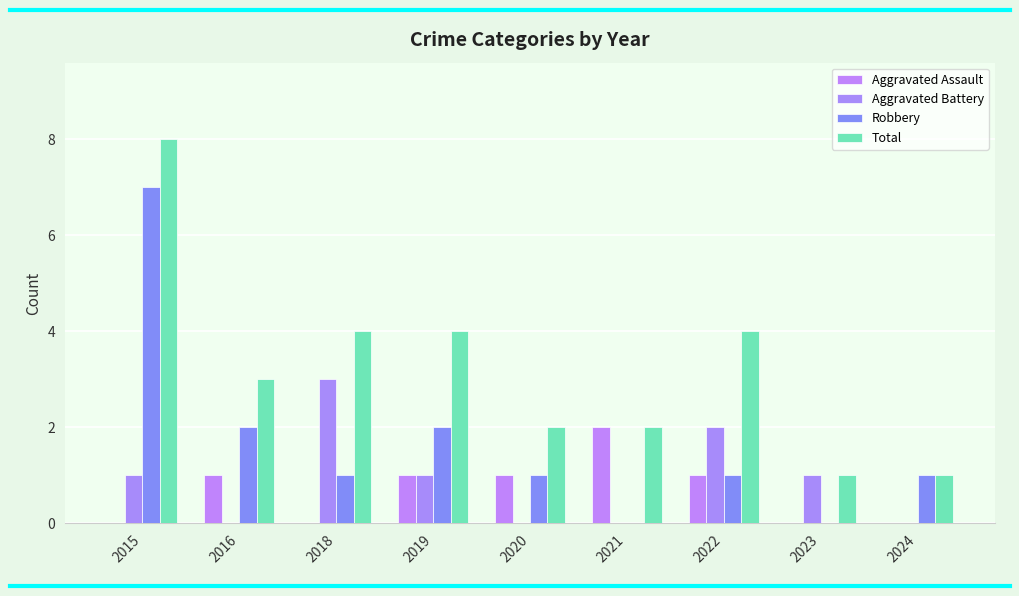

What is the difference between the maximum and second lowest values in the Total series?

7